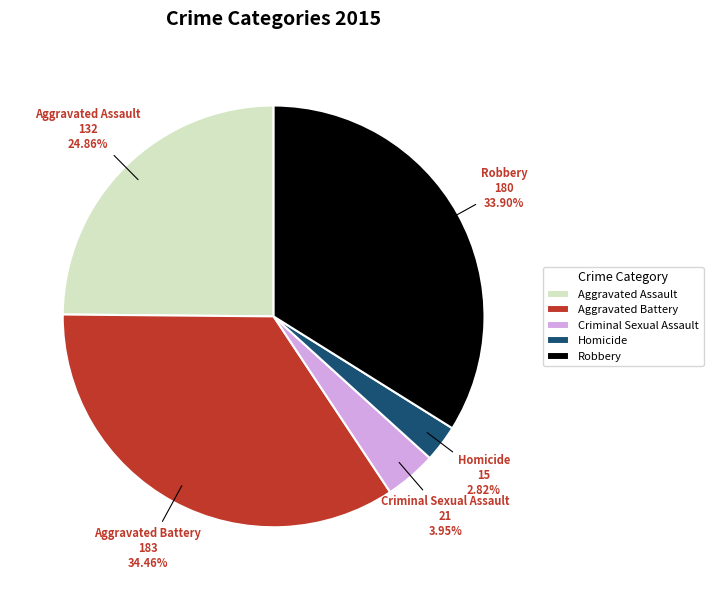

The Robbery slice represents 25% of the pie. True or false?

False